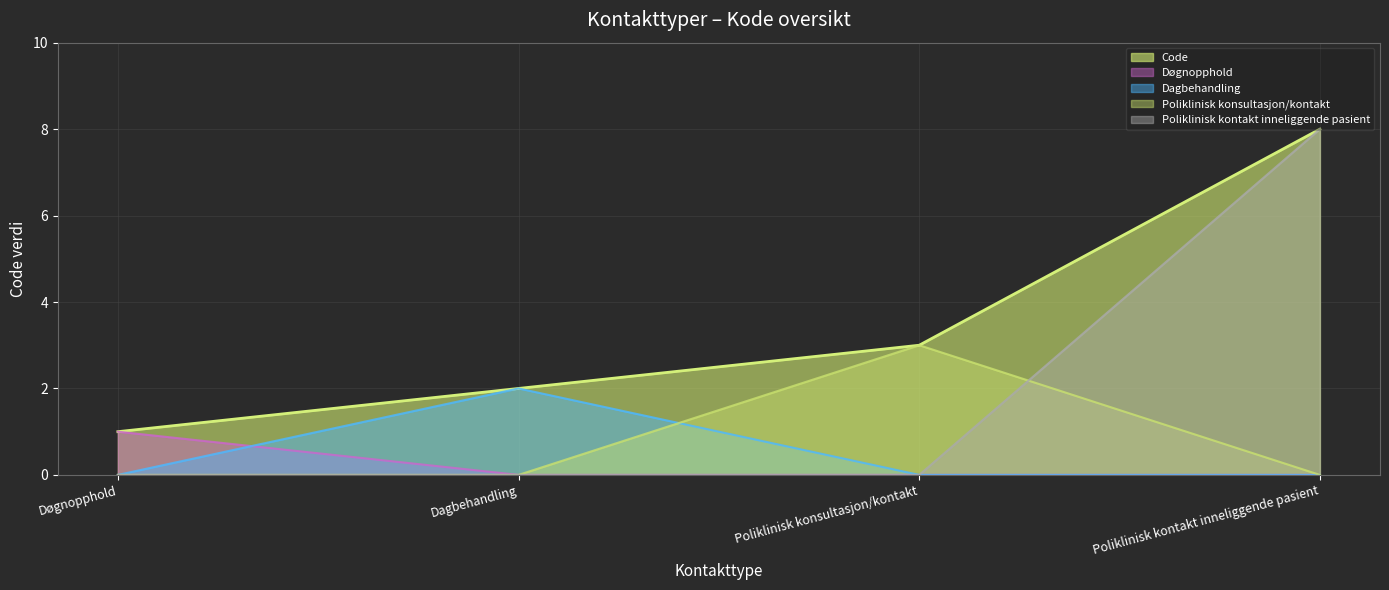

Reading right to left, list all the values displayed in this chart.

Poliklinisk kontakt inneliggende pasient=8	Poliklinisk konsultasjon/kontakt=3	Dagbehandling=2	Døgnopphold=1